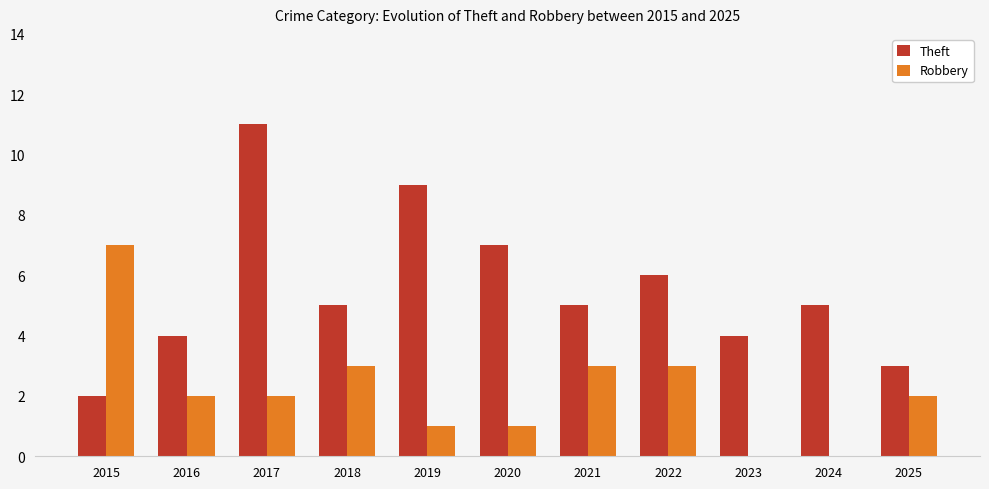

How many distinct data groups are displayed?

2